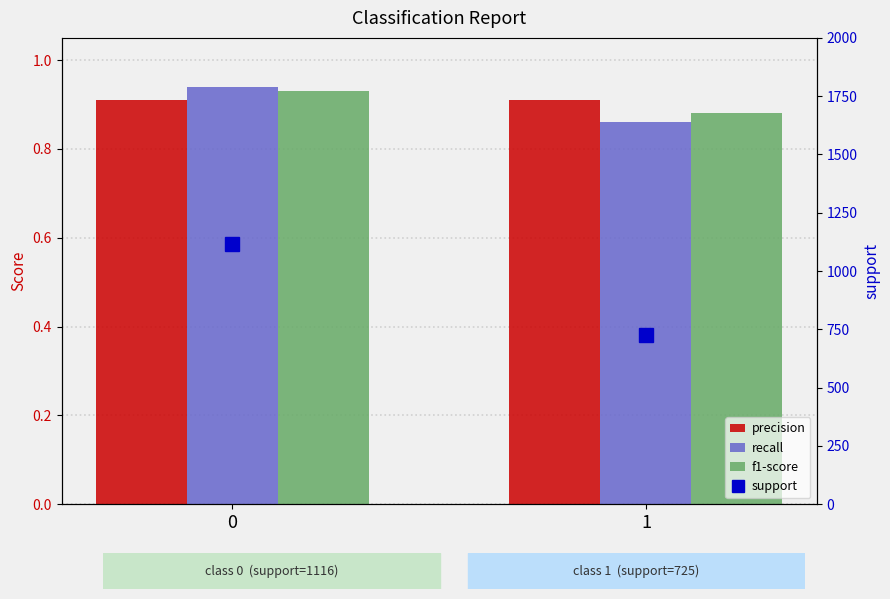

Reading left to right, what are all the values shown in this chart?

precision: 0.9	0.9
recall: 0.9	0.9
f1-score: 0.9	0.9
support: 1116.0	725.0